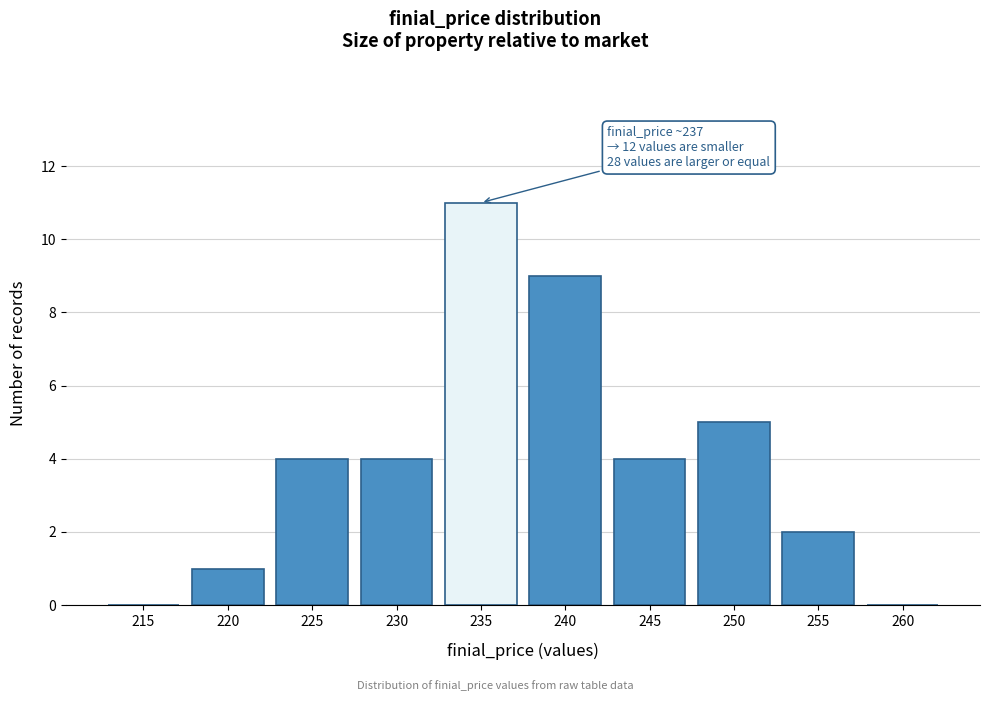

Reading left to right, transcribe all the data shown in this chart.

215=0	220=1	225=4	230=4	235=11	240=9	245=4	250=5	255=2	260=0